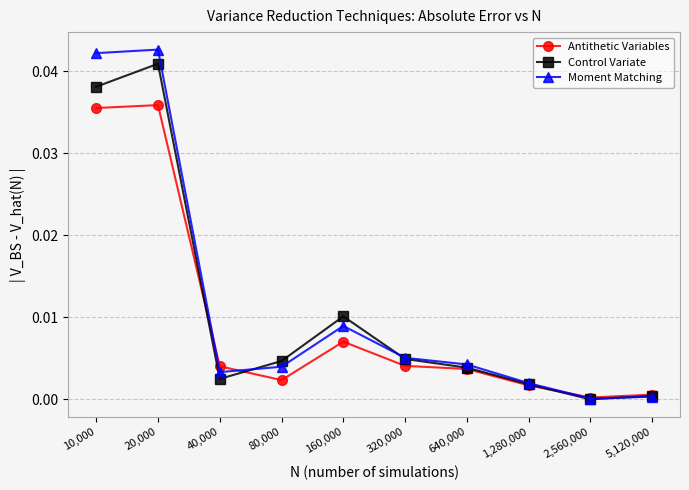

How many data points does each series have?

10